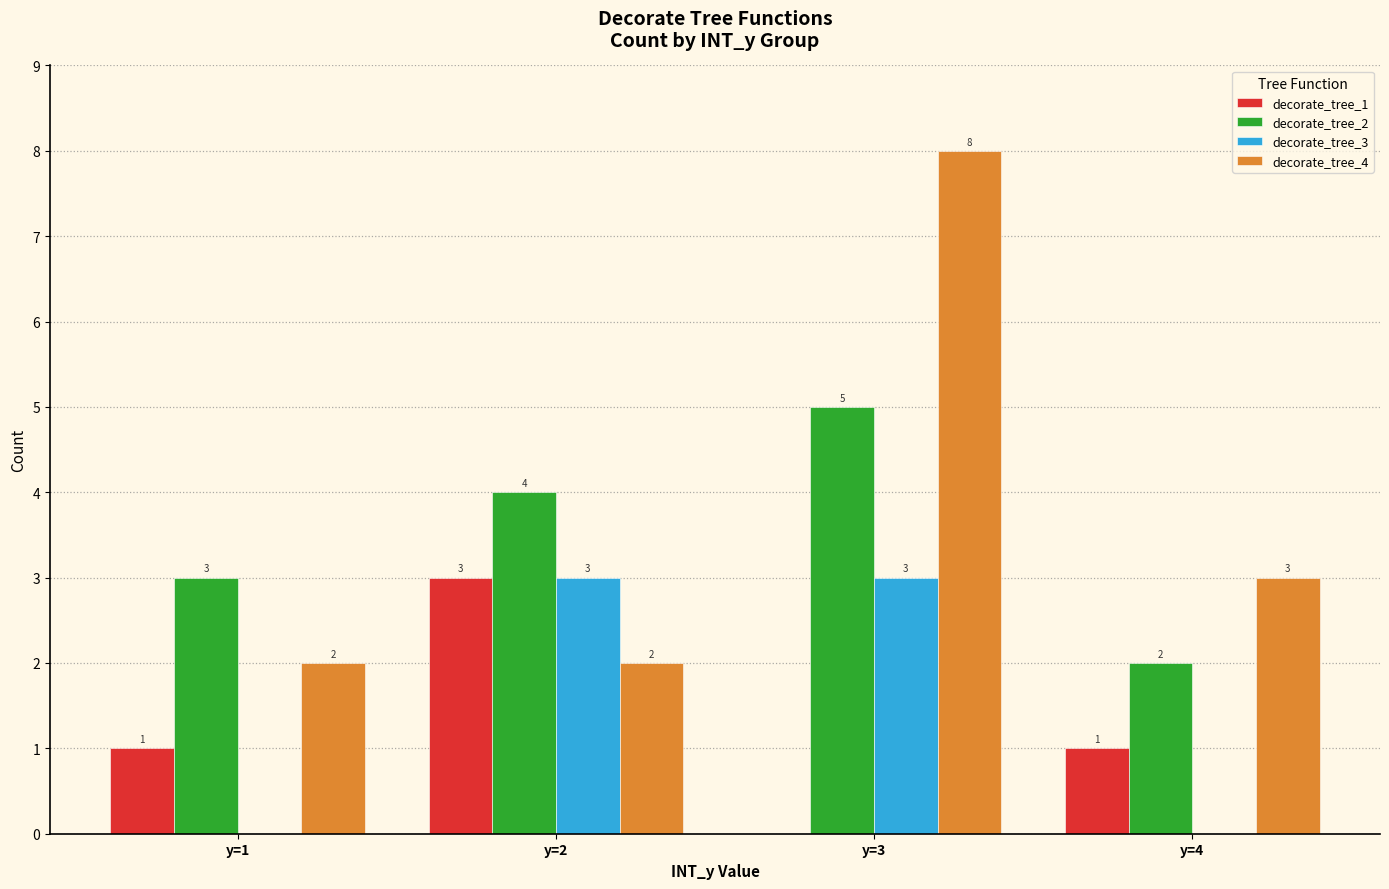

The decorate_tree_2 series shows 4 at y=2. True or false?

True